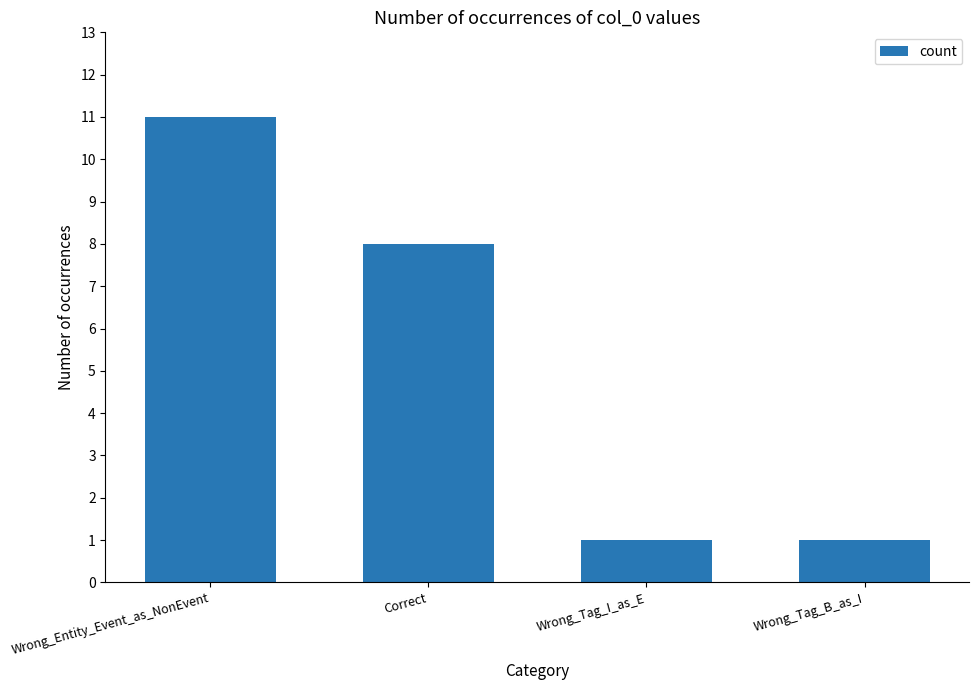

What is the difference between the maximum and second lowest values?

10